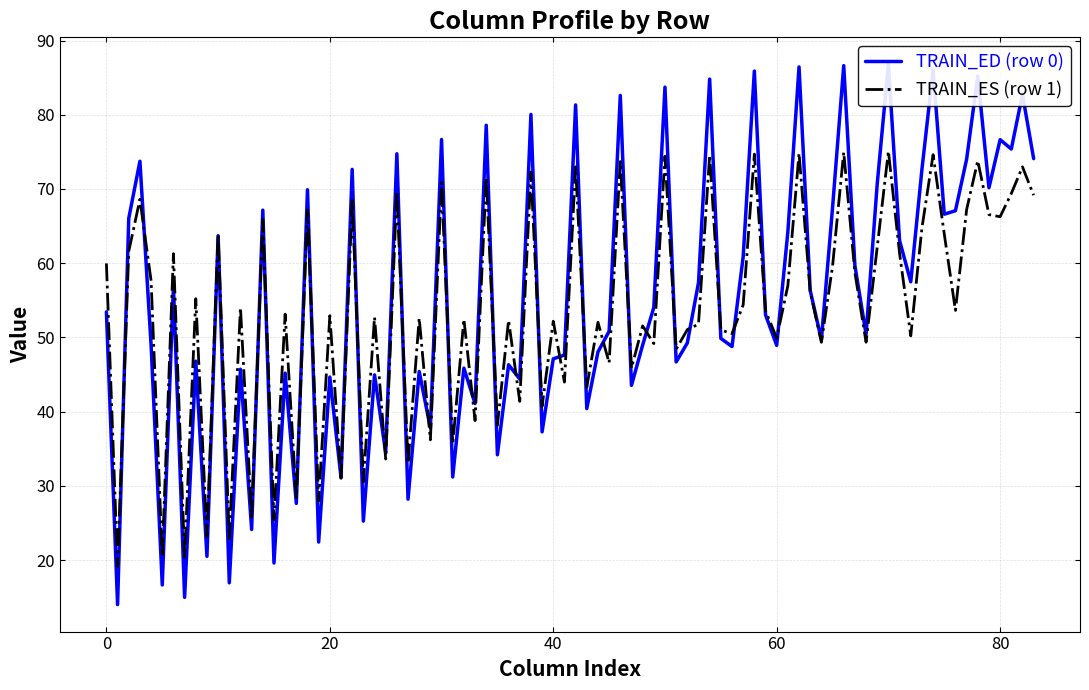

True or false: TRAIN_ES (row 1) has a value of 85.5 at 0.

False